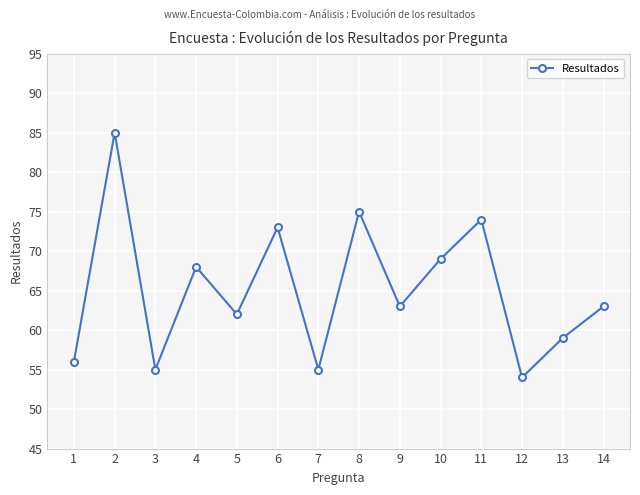

What is the maximum value shown in the chart?

85